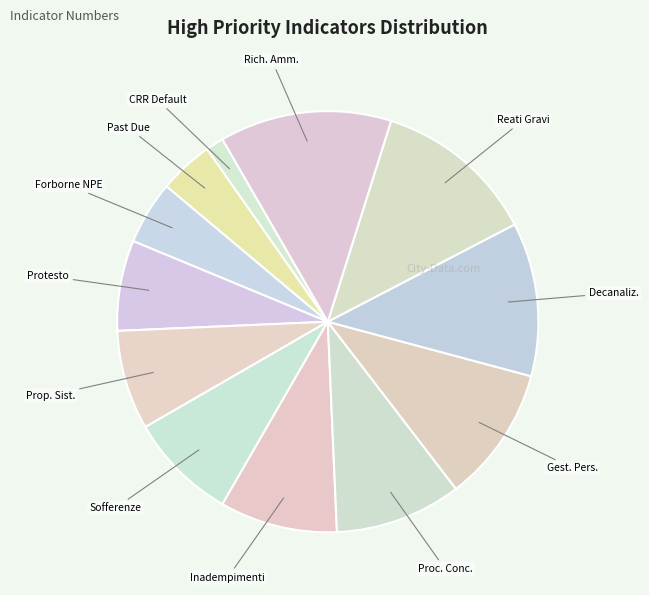

Does any single category account for the majority?

No